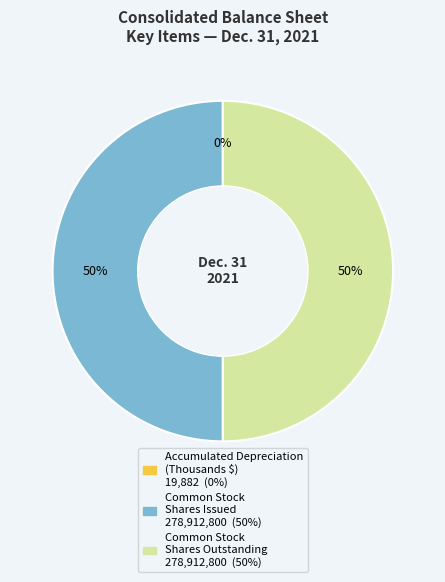

To the nearest percent, what is the difference between the largest and smallest slice percentages?

50%